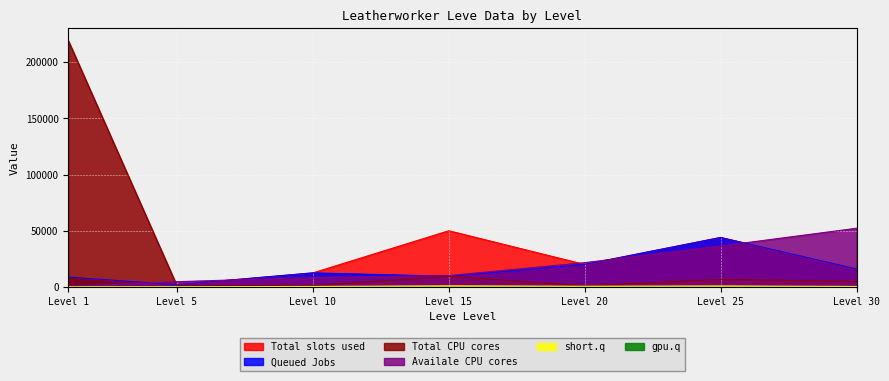

Which series has the largest total across all categories?

Total CPU cores